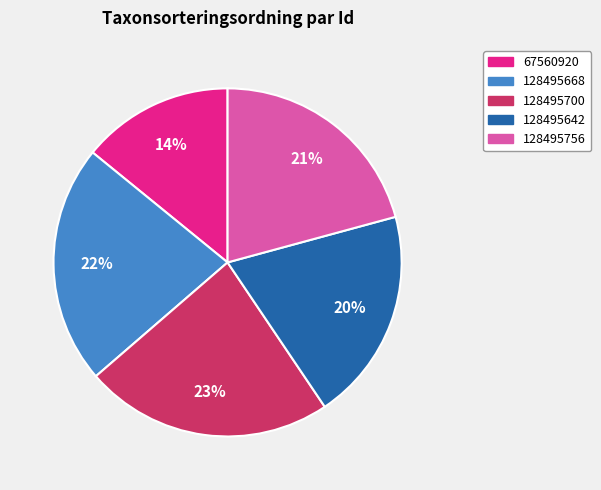

What is the largest slice in the pie chart?

128495700